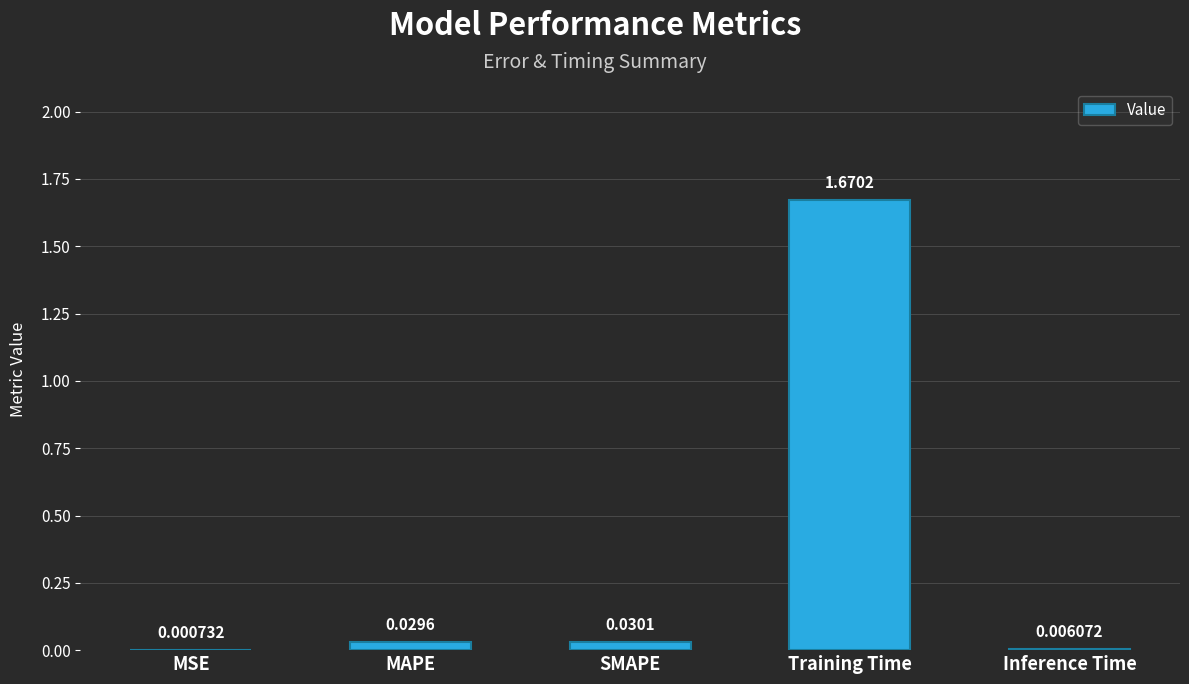

At which label is the value closest to 0?

MSE